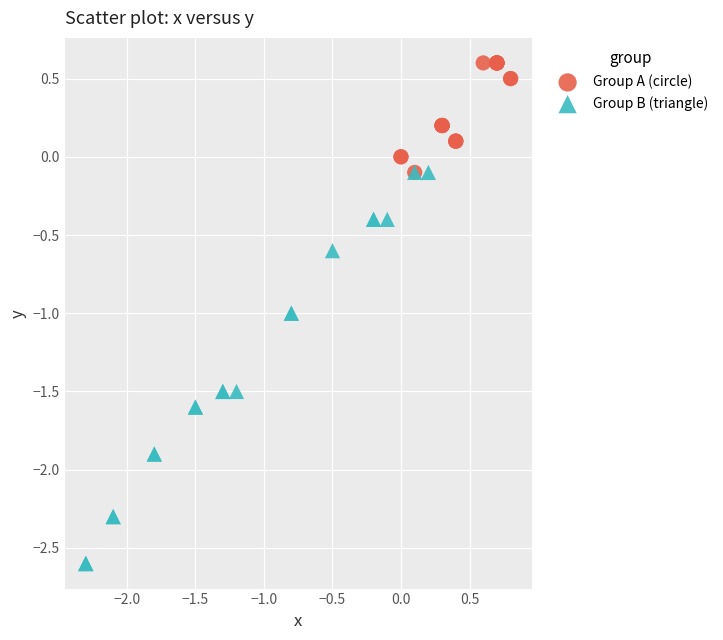

Which series reaches the maximum Y coordinate?

Group A (circle)